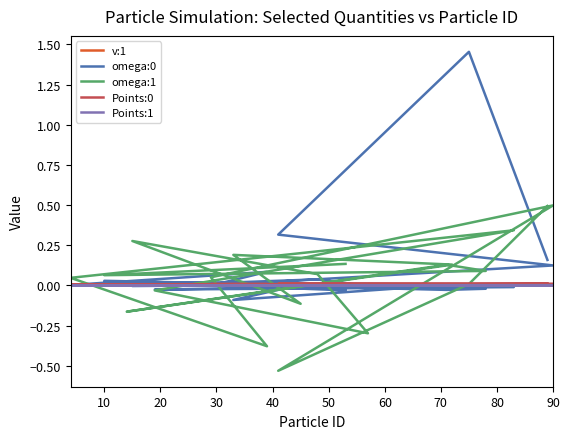

How many Points:1 values are between 0 and 1?

20